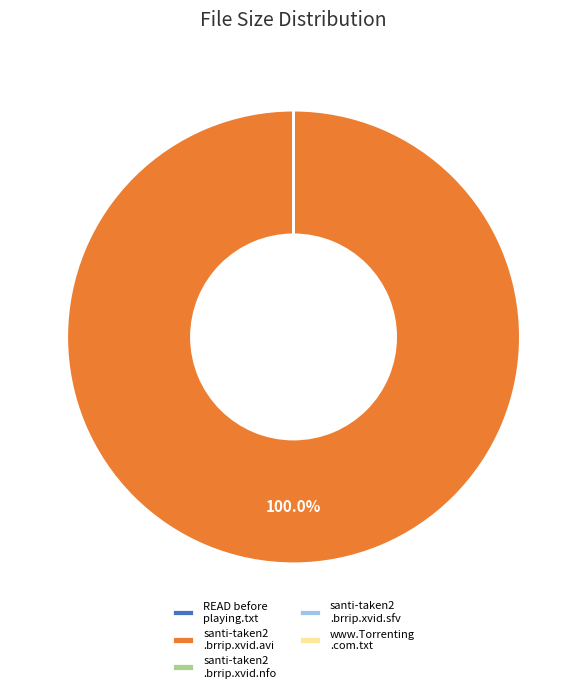

Which category has the biggest portion of the pie?

santi-taken2 .brrip.xvid.avi